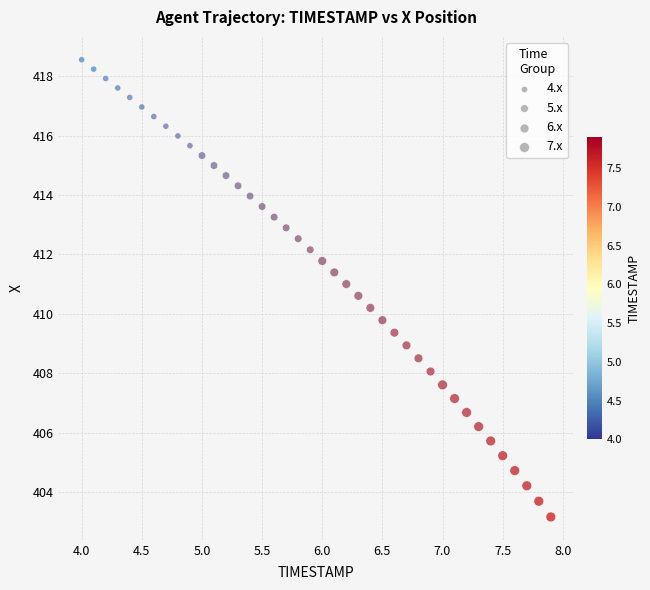

What is the range of Y values (max minus min)?

15.4